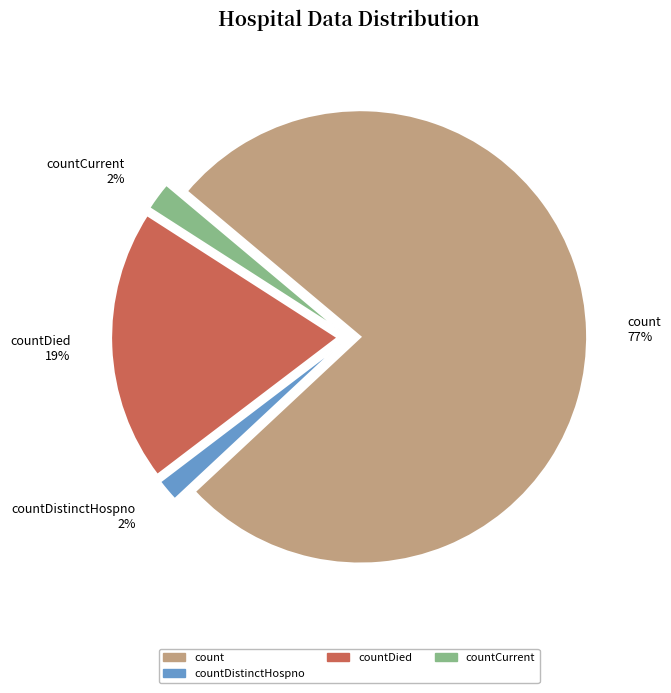

To the nearest percent, what is the average slice percentage?

25%